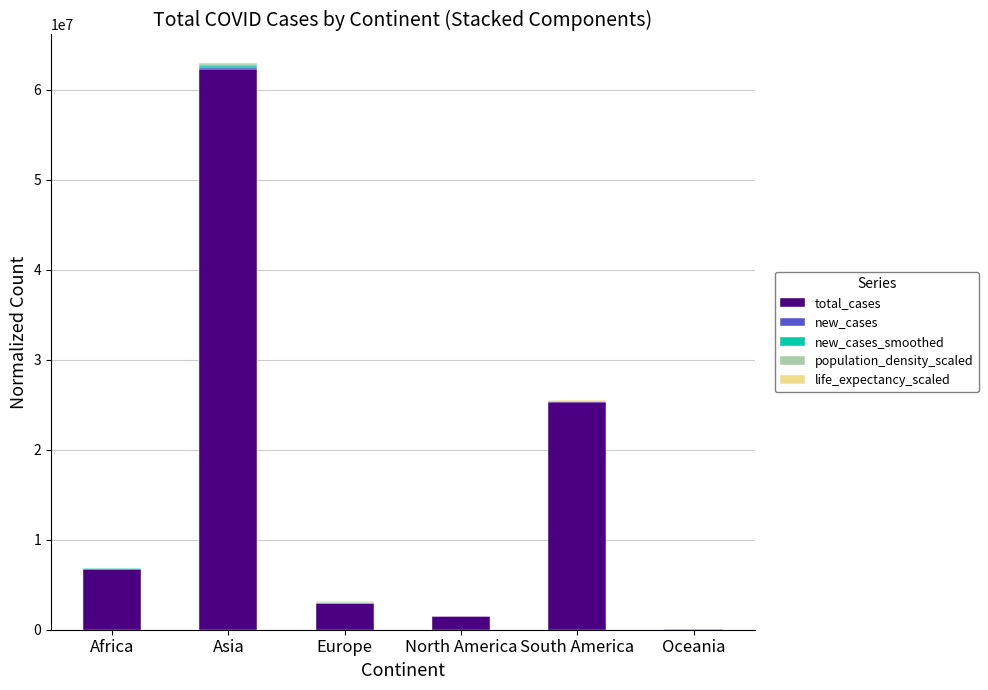

Which category has the highest value in the total_cases series?

Asia